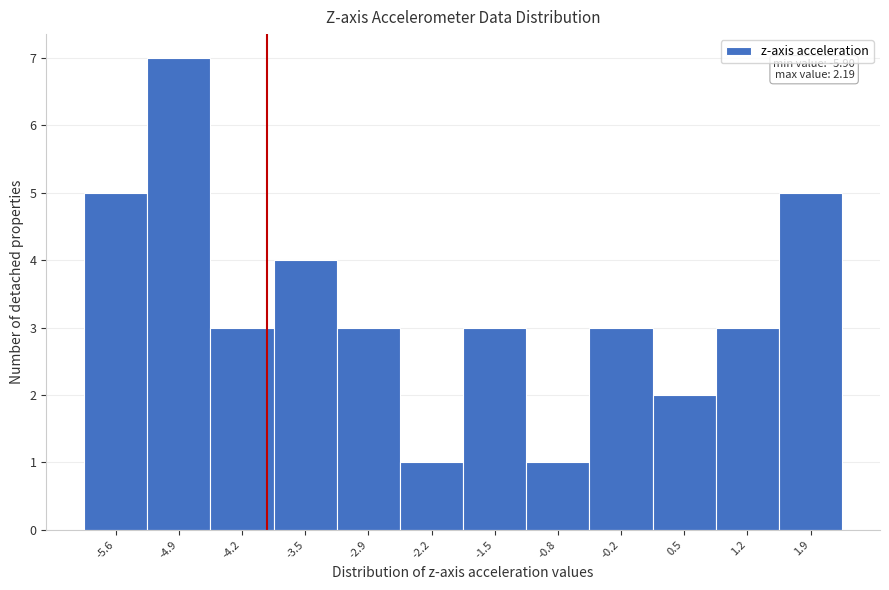

Which range on the x-axis has the tallest bar?

-5.2 to -4.6